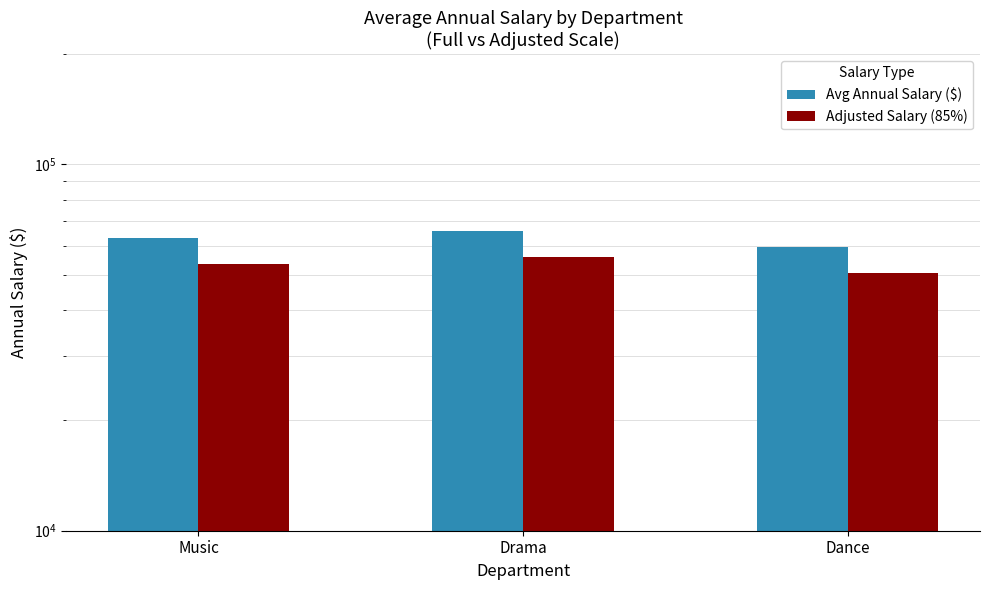

At Drama, list the series in order from largest to smallest.

Avg Annual Salary ($), Adjusted Salary (85%)